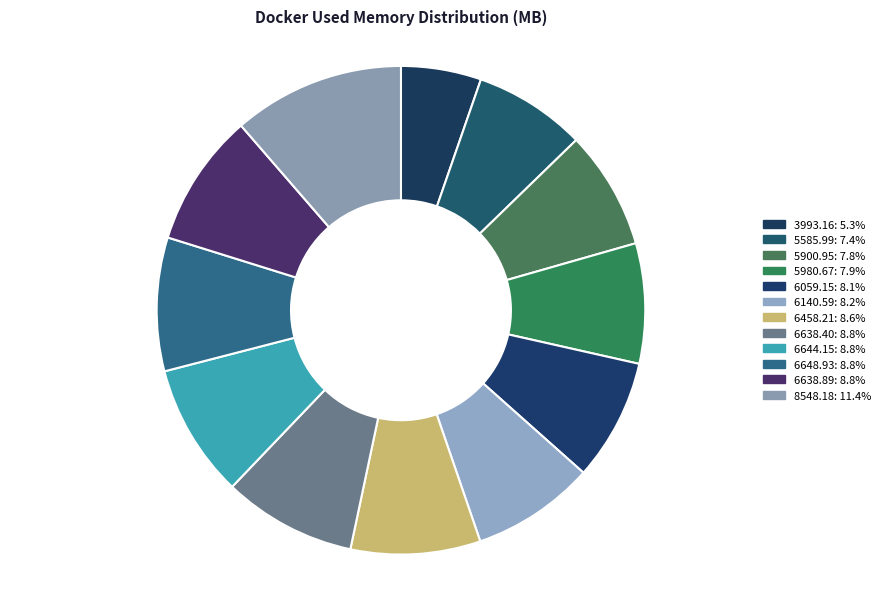

Count the number of slices in the pie.

12